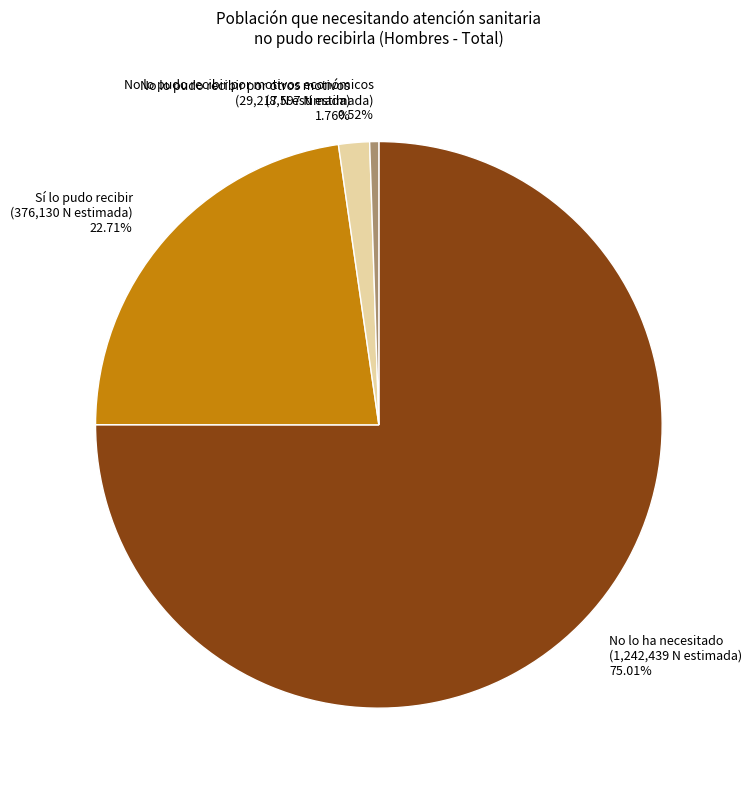

The No lo pudo recibir por motivos económicos slice represents 11% of the pie. True or false?

False